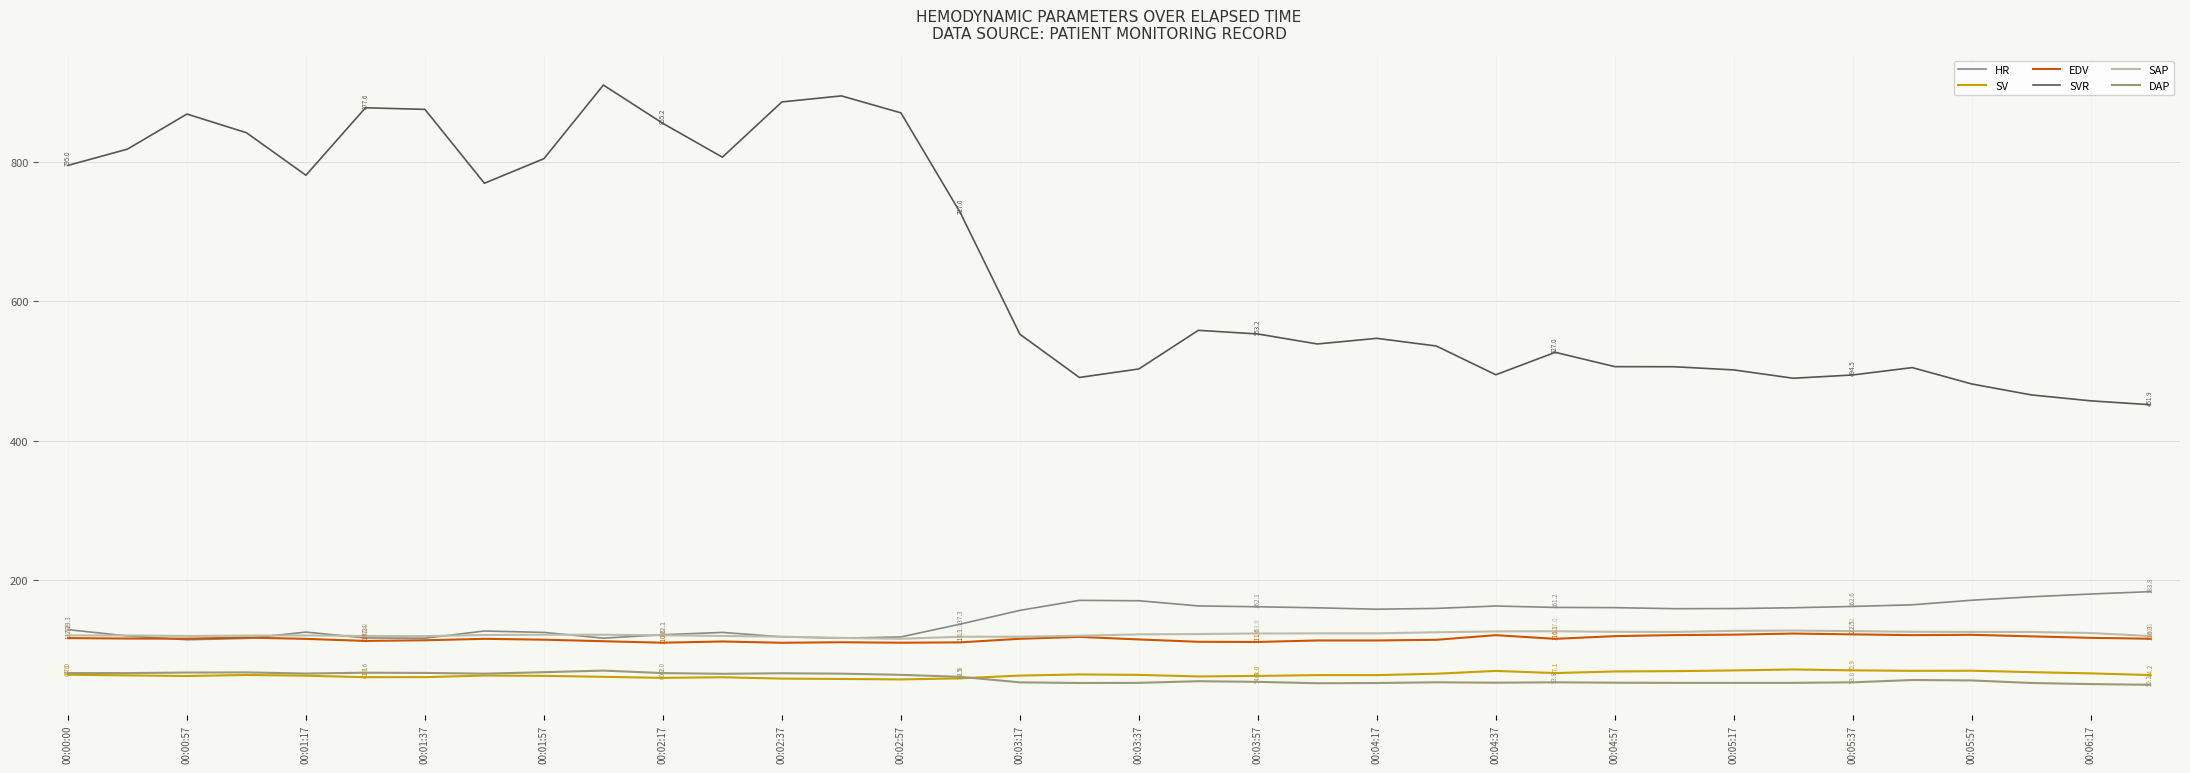

List the series in order of their peak value, lowest first.

DAP, SV, EDV, SAP, HR, SVR